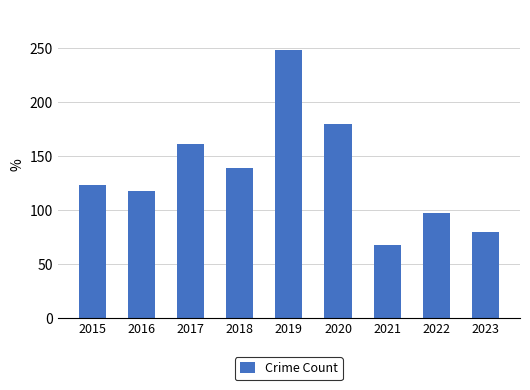

Read the value at 2019.

248